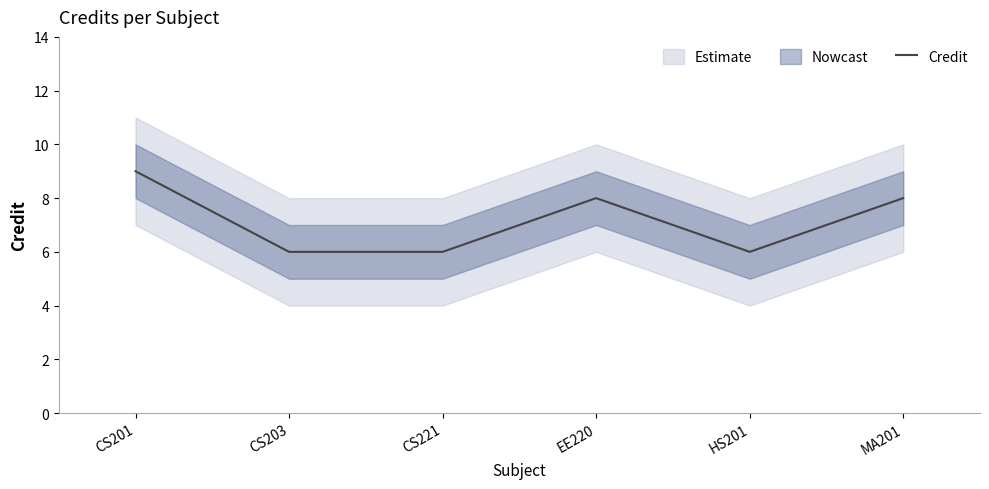

Is this an area chart (filled region under the line)?

No